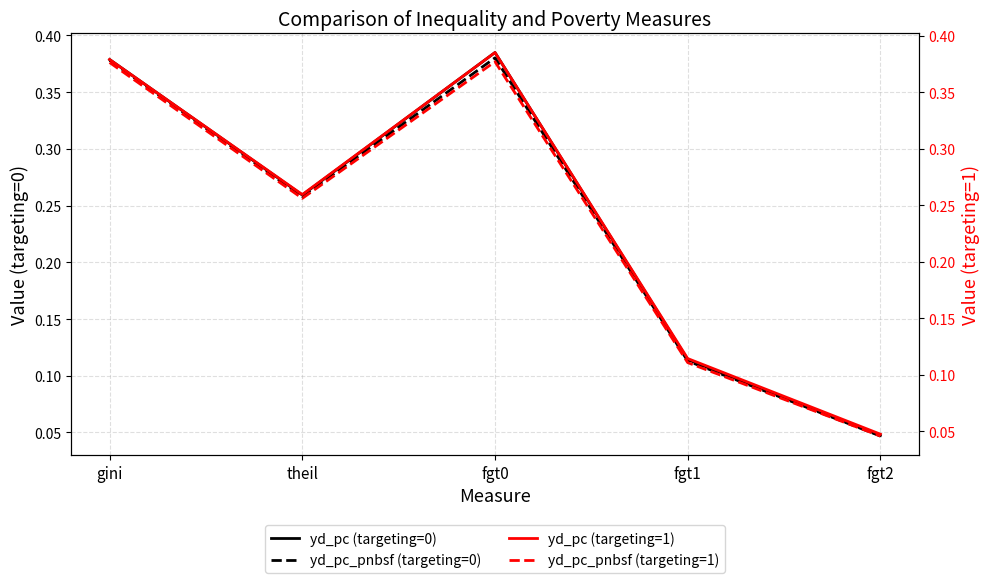

At which label does yd_pc_pnbsf (targeting=0) reach its peak?

fgt0